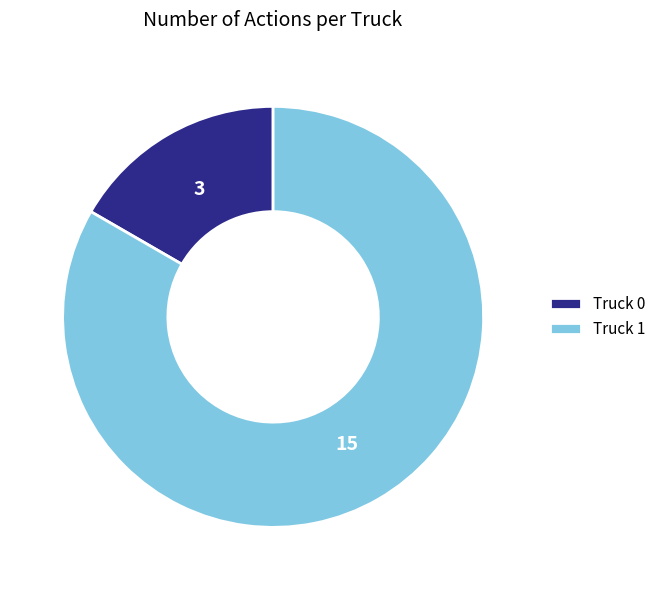

The Truck 0 slice represents 26% of the pie. True or false?

False